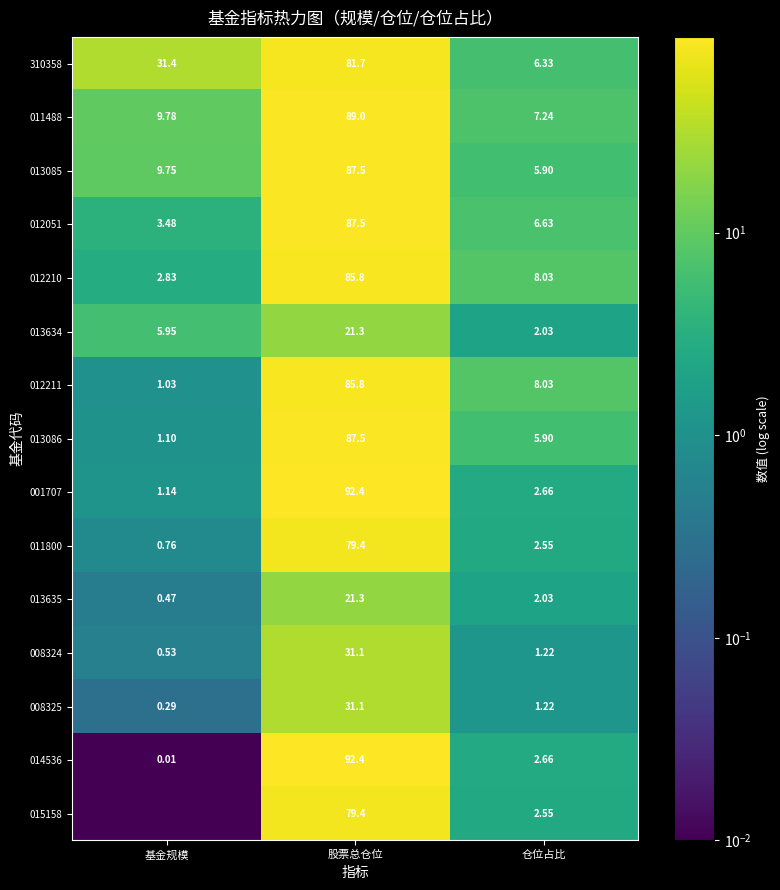

What is the total value across all series at 股票总仓位?

1053.2